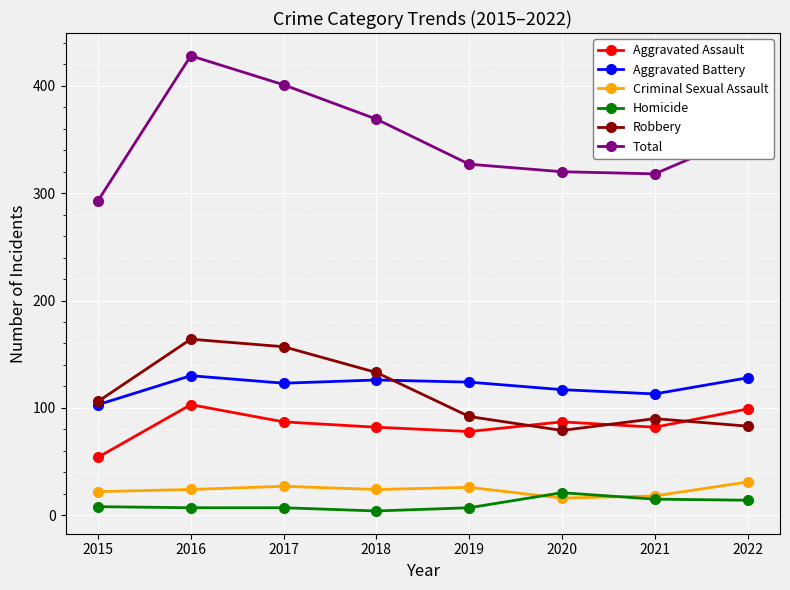

How many lines are shown in the chart?

6